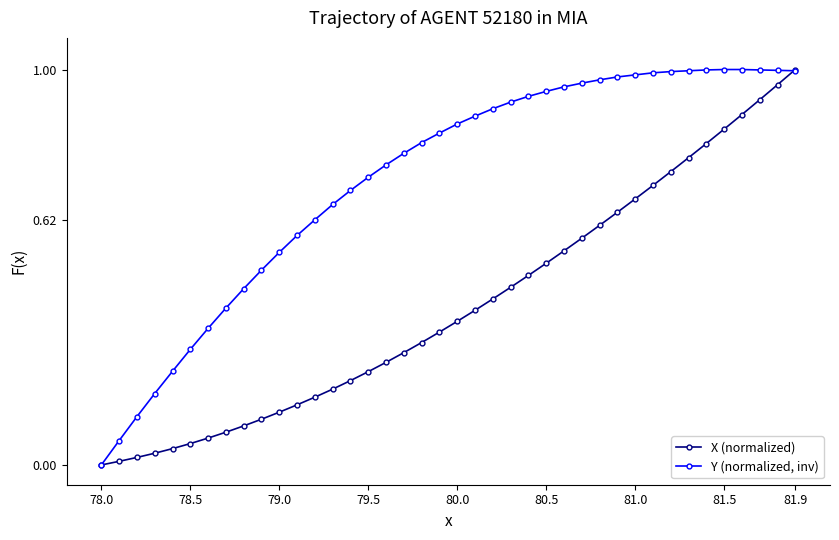

How many lines are shown in the chart?

2